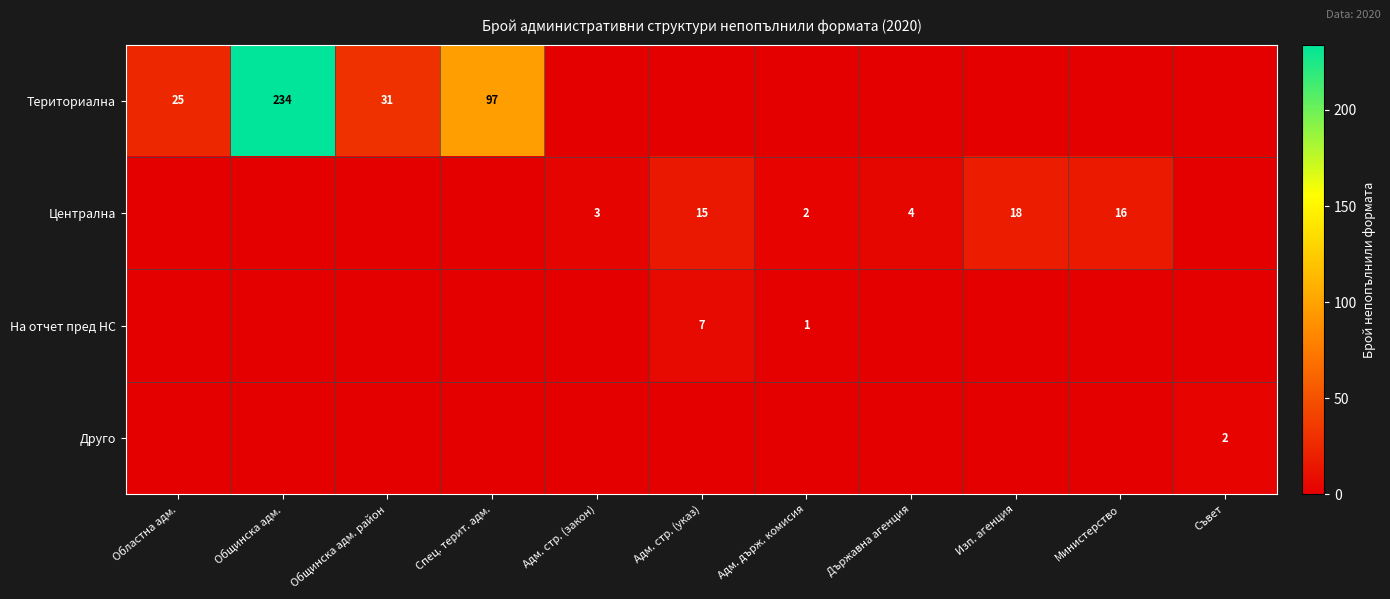

True or false: Териториална has a value of 97 at Спец. терит. адм..

True